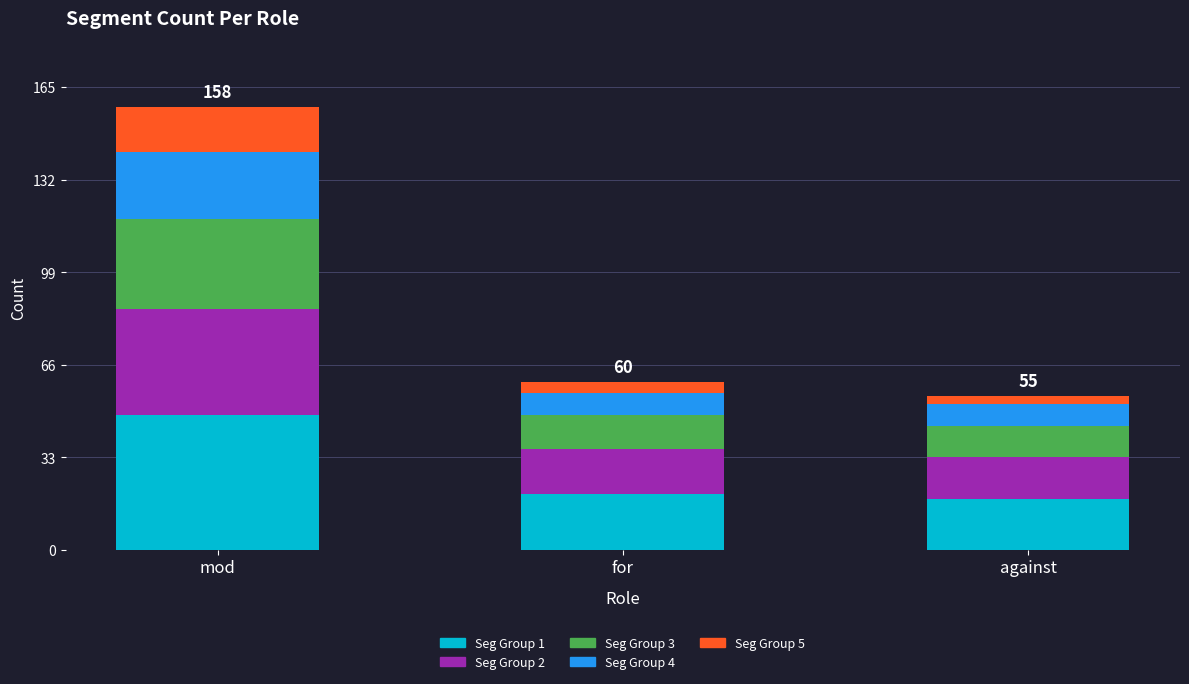

Is it true that Seg Group 1 equals 33 at for?

False